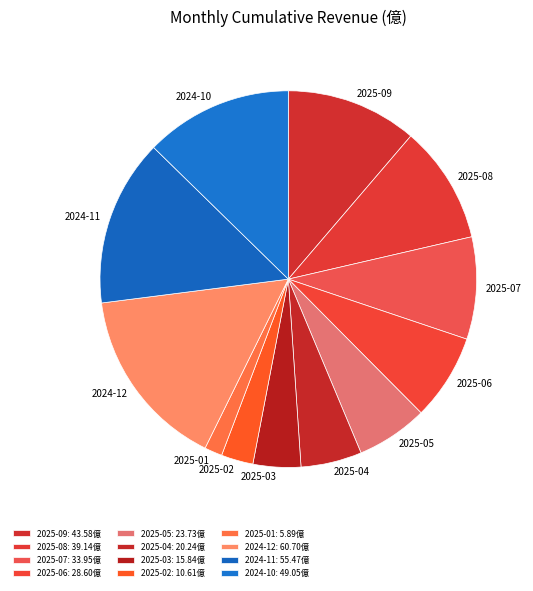

How many slices are in this pie chart?

12